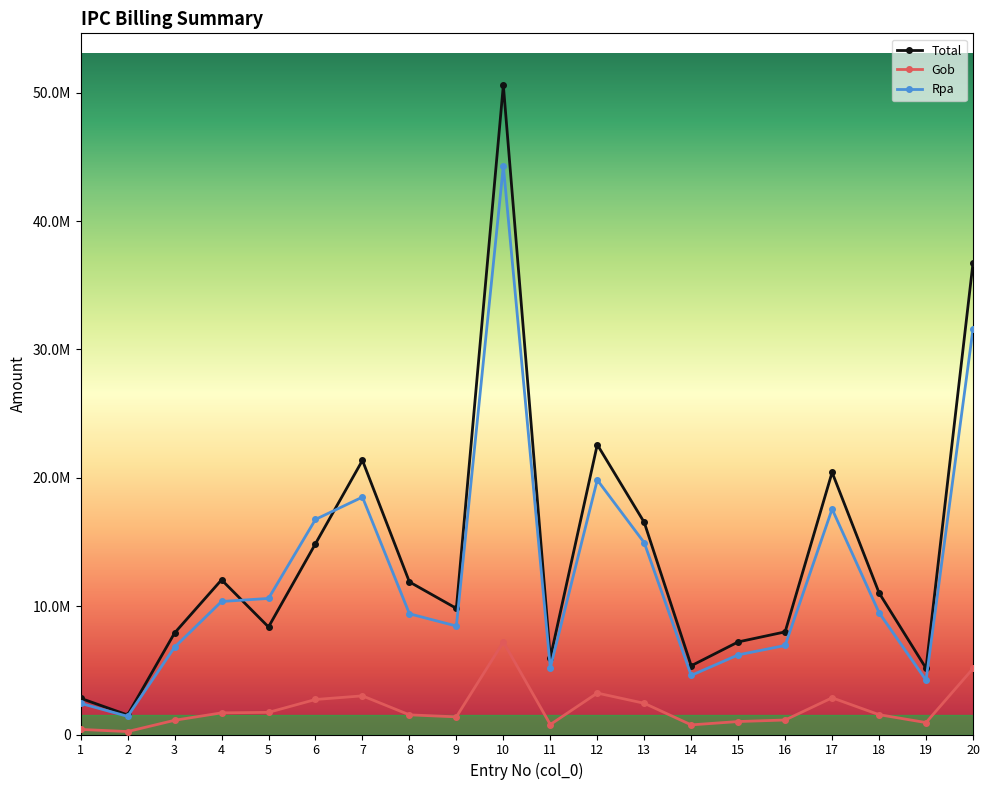

True or false: Rpa and Gob intersect in this chart.

False